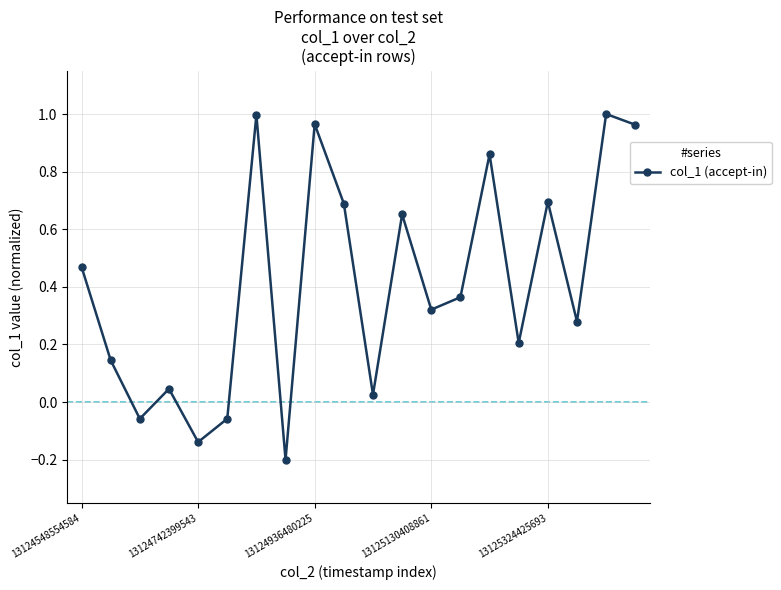

What is the difference between the second highest and second lowest values?

1.1